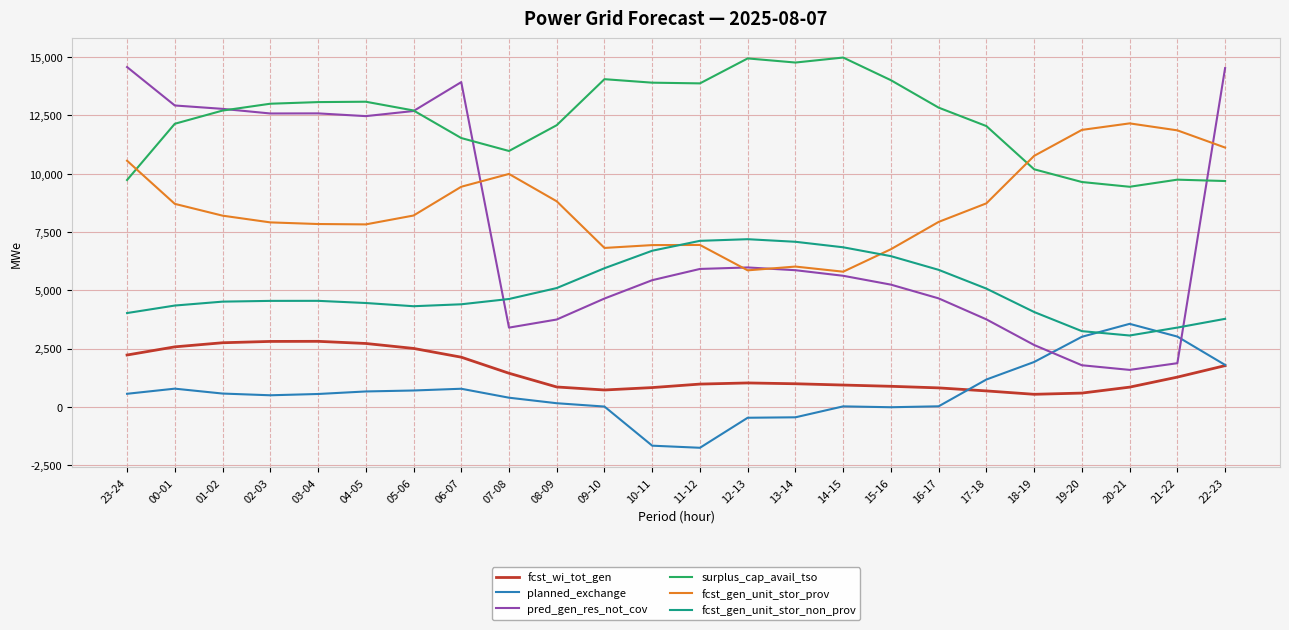

Which series has the largest range (max minus min)?

pred_gen_res_not_cov